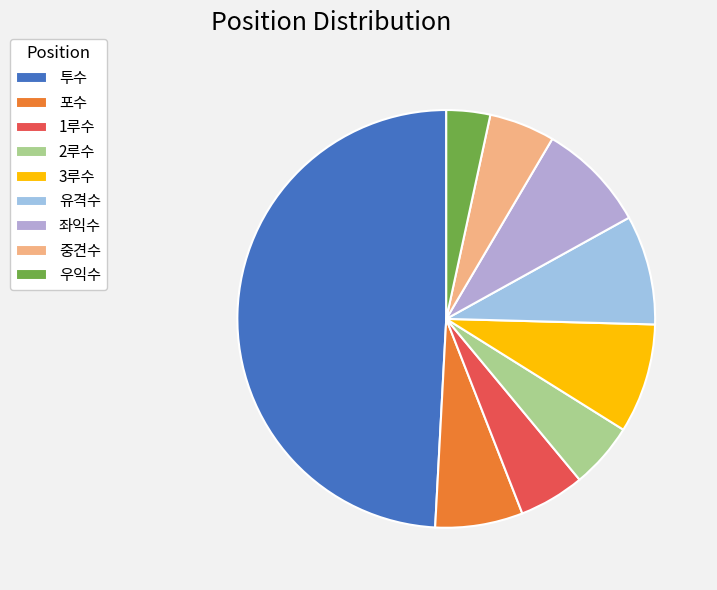

To the nearest percent, what is the average slice percentage?

11%